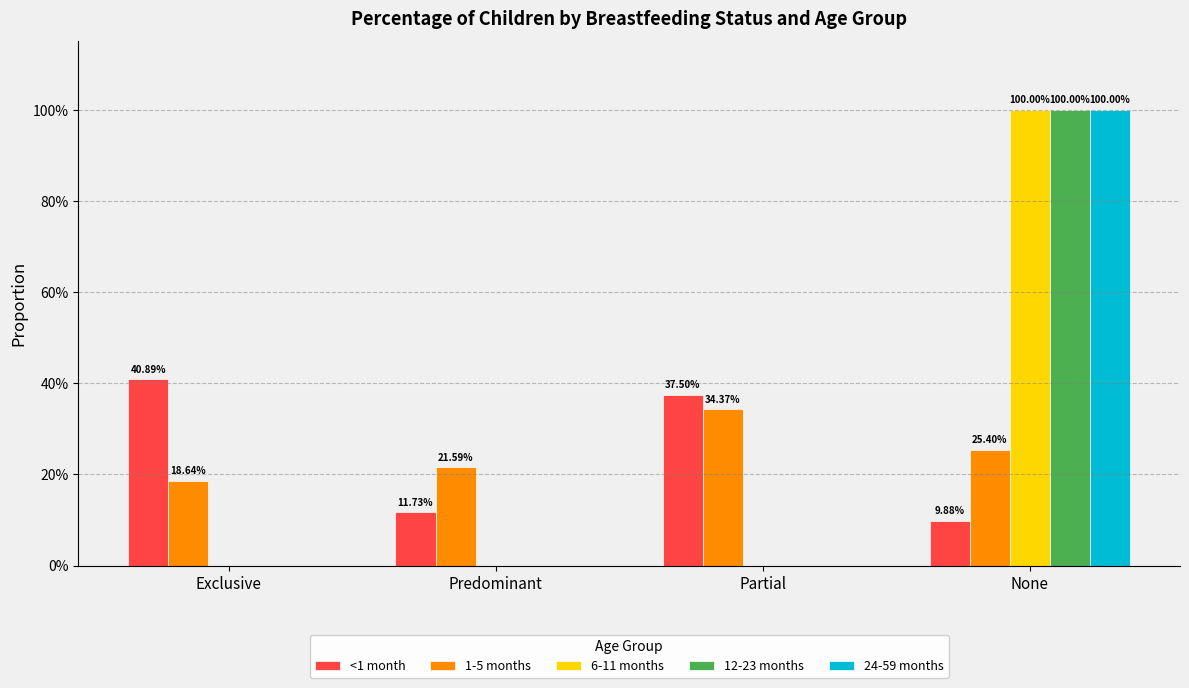

Reading left to right, extract all data points from this chart.

<1 month: Exclusive=0.4	Predominant=0.1	Partial=0.4	None=0.1
1-5 months: Exclusive=0.2	Predominant=0.2	Partial=0.3	None=0.3
6-11 months: Exclusive=0.0	Predominant=0.0	Partial=0.0	None=1.0
12-23 months: Exclusive=0.0	Predominant=0.0	Partial=0.0	None=1.0
24-59 months: Exclusive=0.0	Predominant=0.0	Partial=0.0	None=1.0